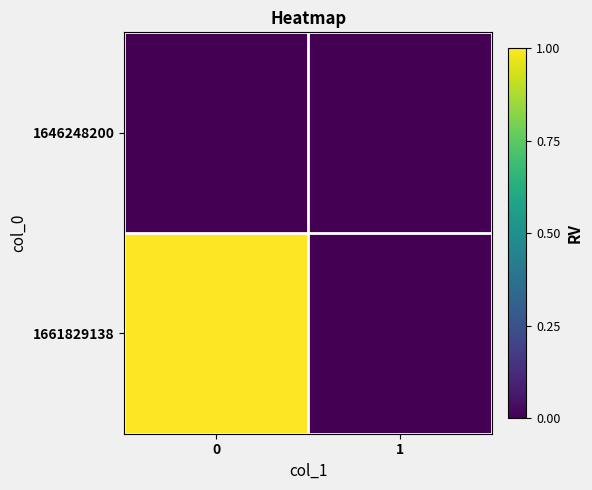

What is the difference between the highest and lowest values at 0?

1